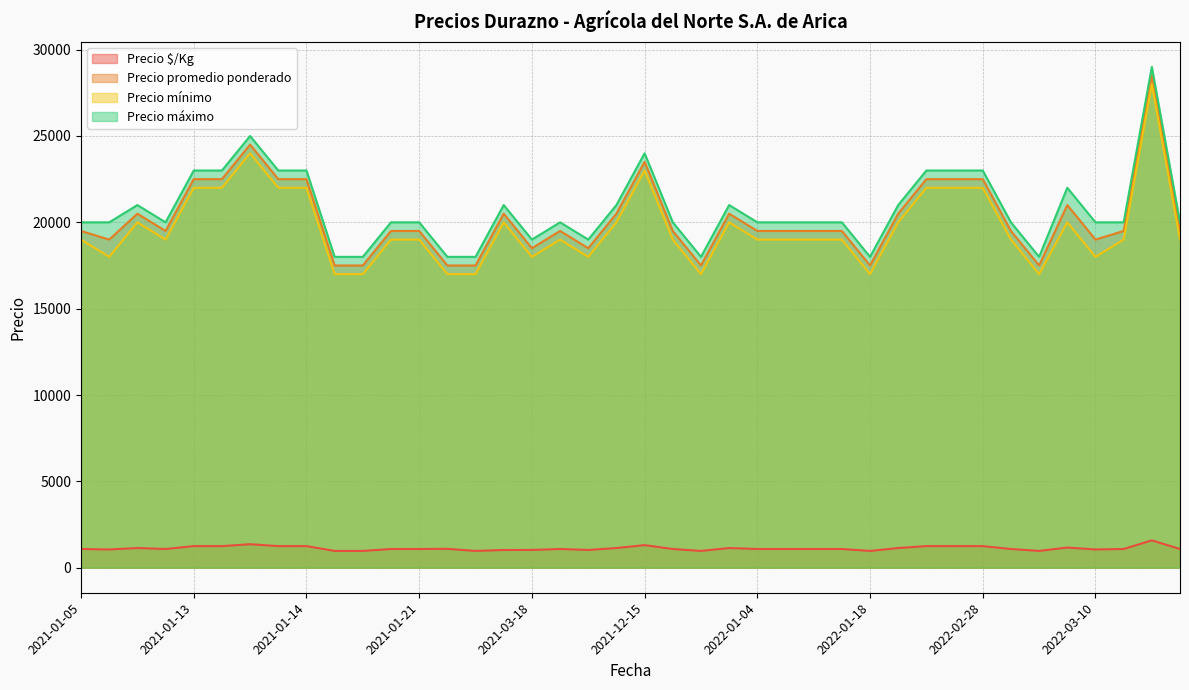

What is the difference between the maximum and minimum values in the Precio máximo series?

11000